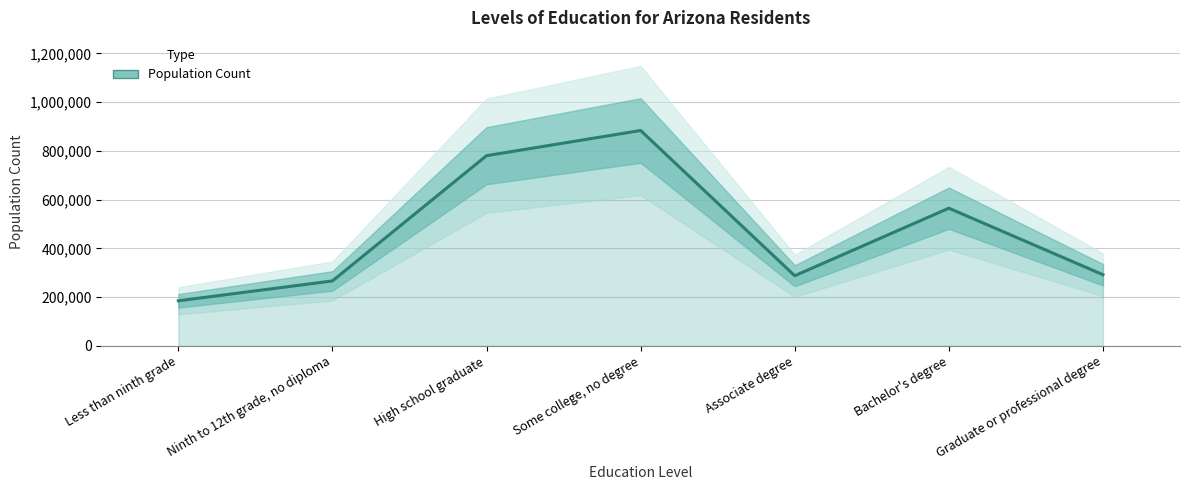

What is the label of the 5th point from the right?

High school graduate